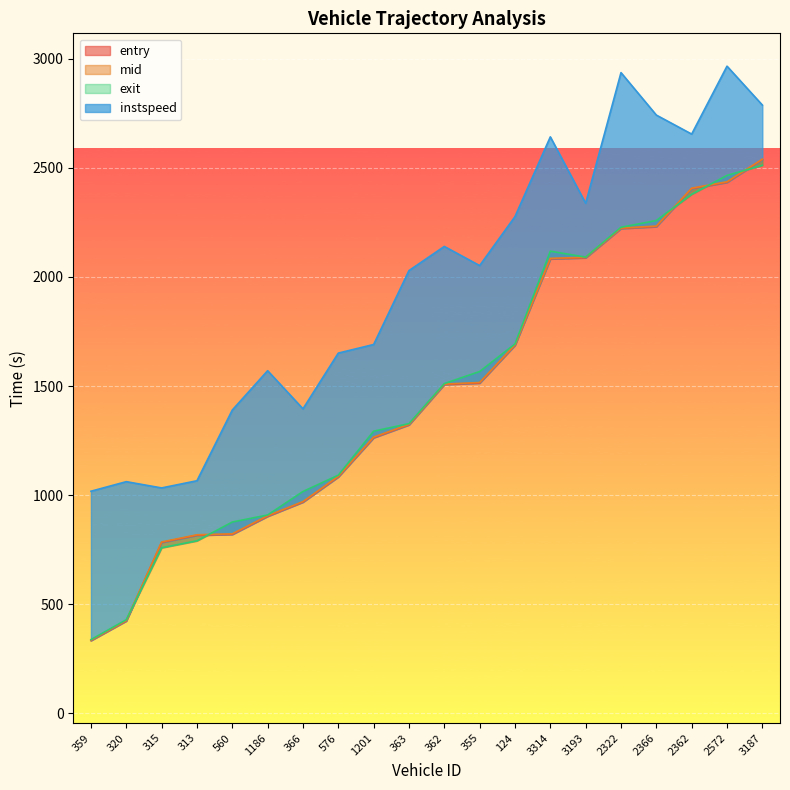

What is the label of the 13th point from the left?

124